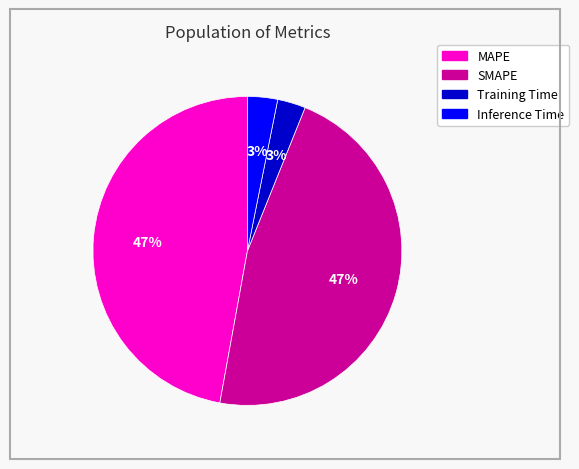

Is the sum of SMAPE and MAPE greater than half?

Yes